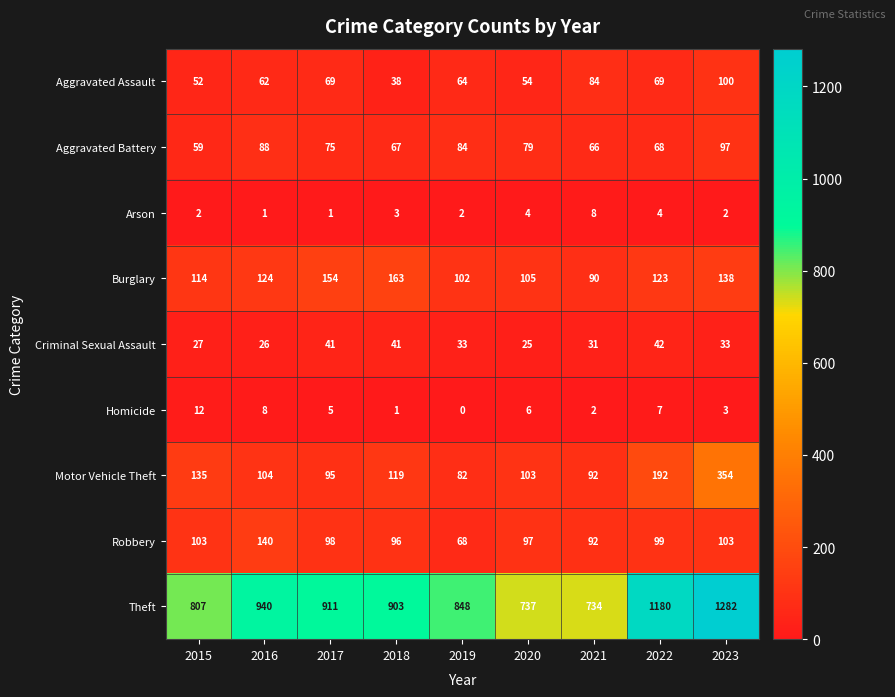

What is the average value of the Burglary series?

124